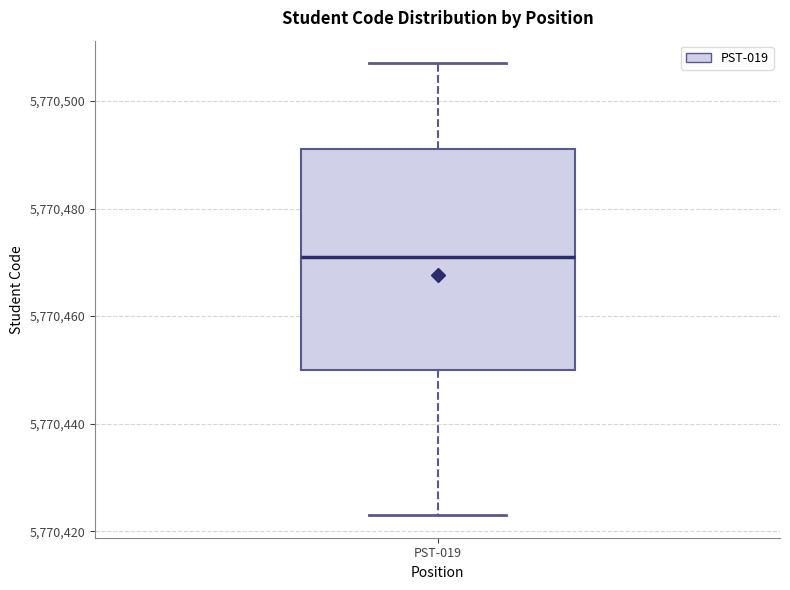

Read this box plot against the y-axis: the position of the median line, the range covered by the box, and the ends of both whiskers. The values are not printed on the chart, so give them approximately, as read against the axis.

median 5770472, box 5770450 to 5770492, whiskers 5770424 to 5770508